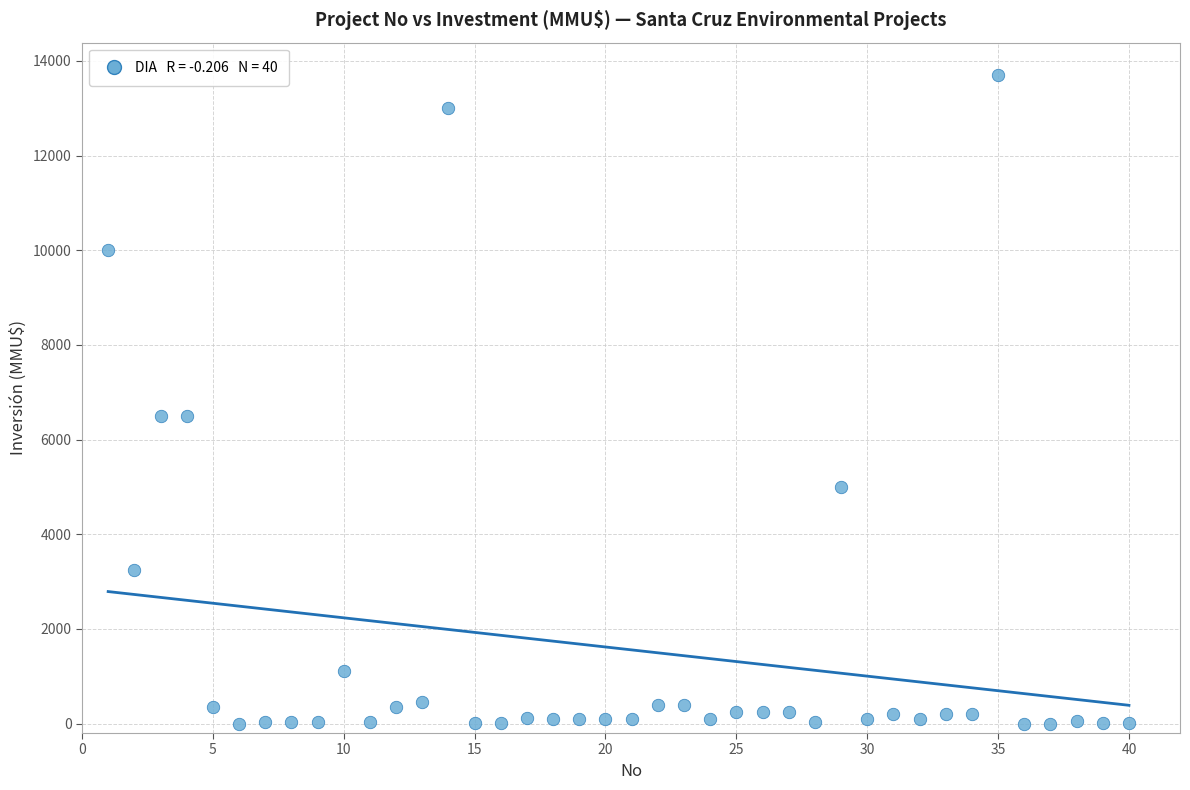

What is the range of Y values (max minus min)?

13700